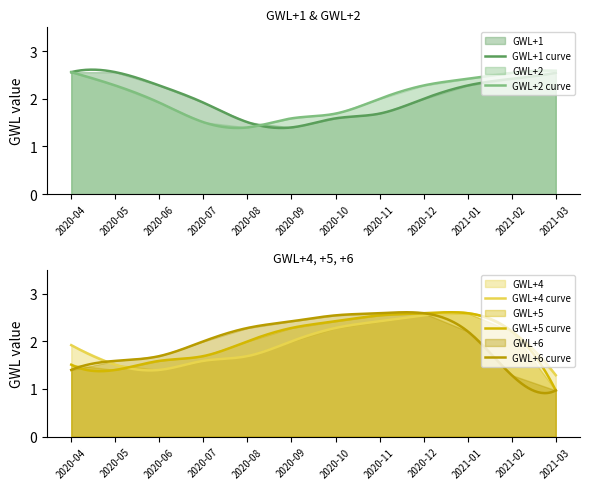

What are all the series names shown in the legend?

GWL+1, GWL+2, GWL+4, GWL+5, GWL+6